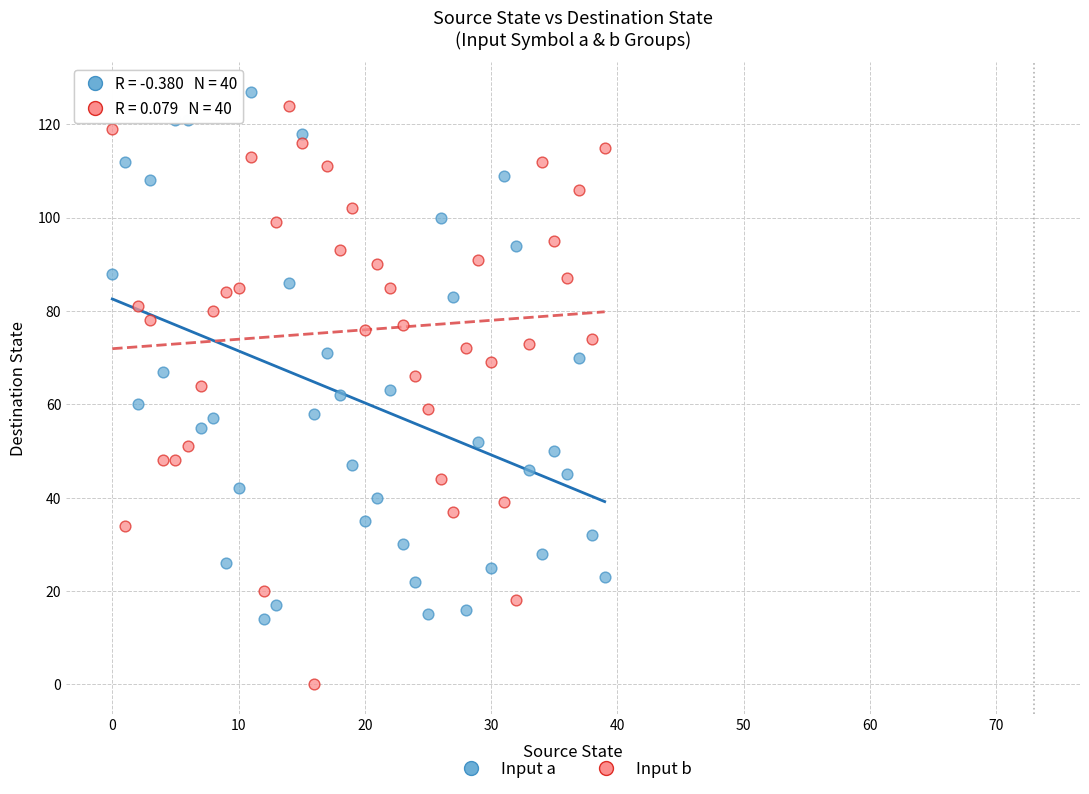

Which series reaches the minimum Y coordinate?

Input b